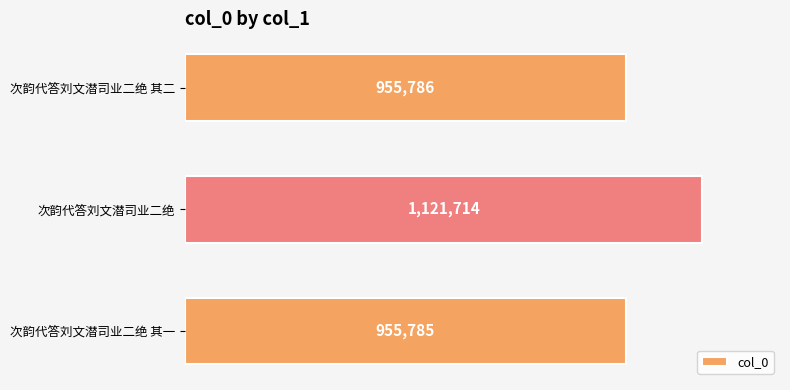

Which category has the highest value across all series?

次韵代答刘文潜司业二绝